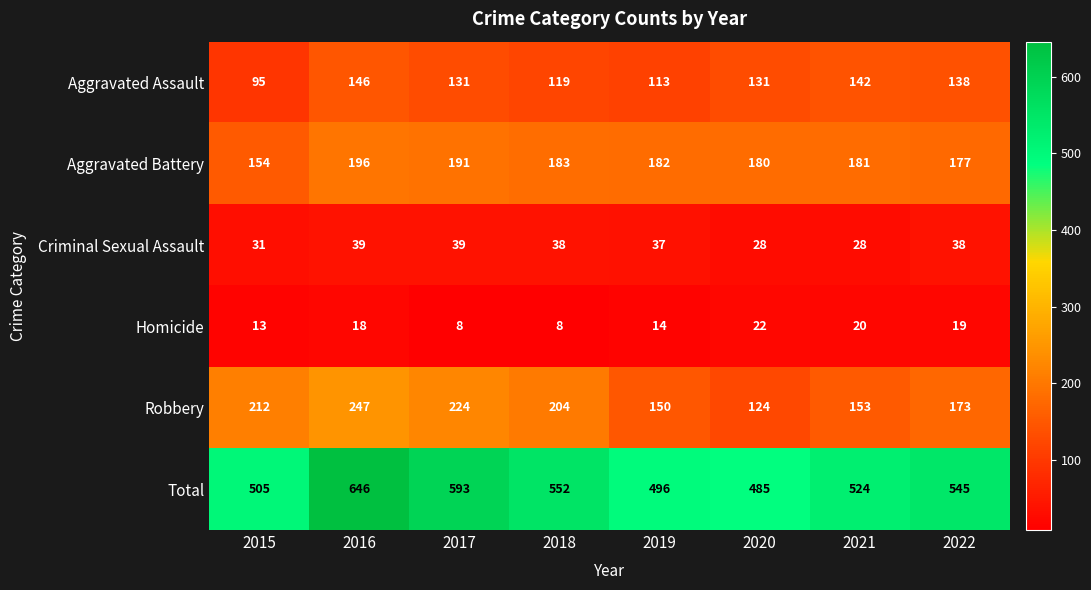

Is it true that Aggravated Battery equals 181 at 2021?

True